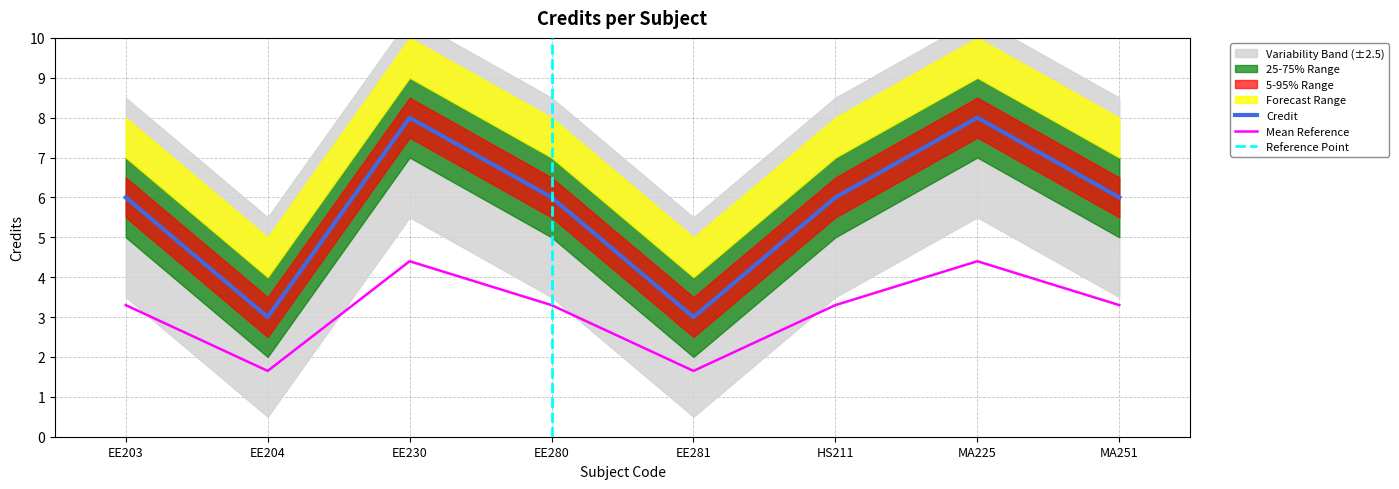

Does the chart display data point markers on the line(s)?

No